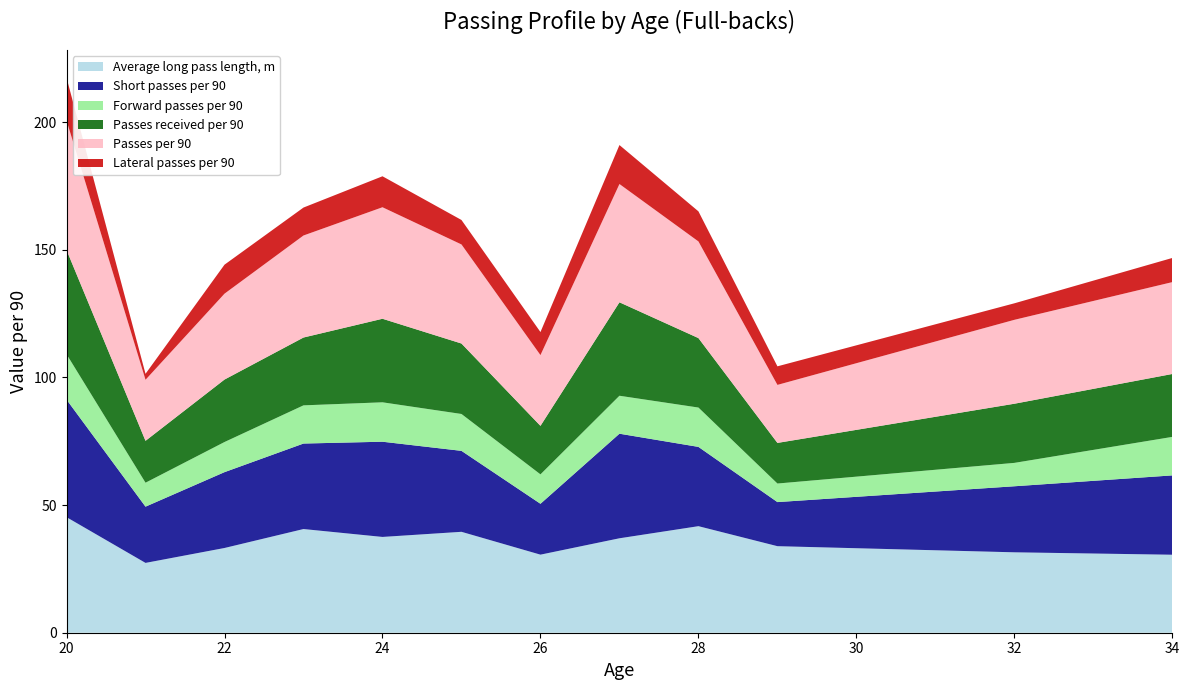

The value of Average long pass length, m at 20 is 45.3. True or false?

True